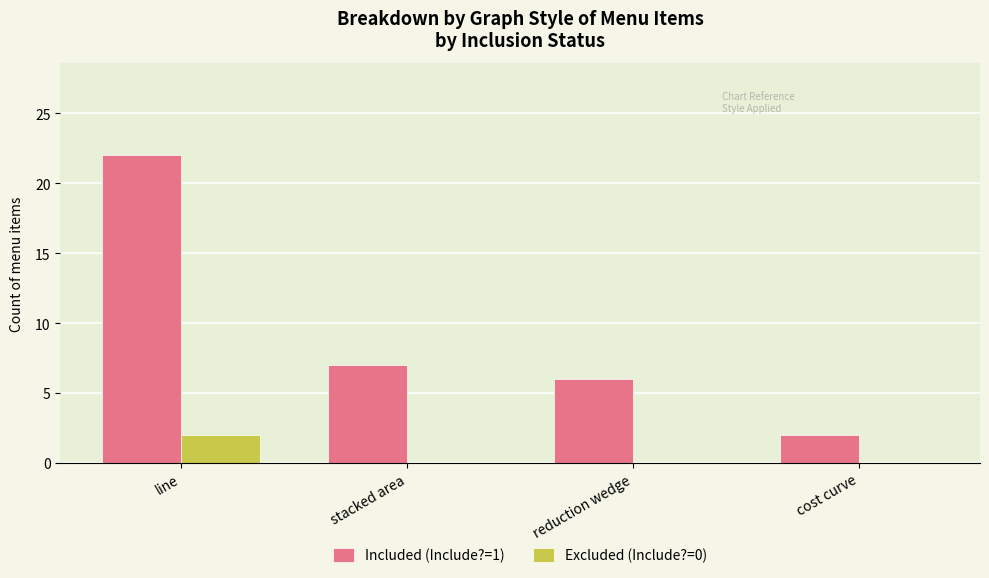

What are all the series names shown in the legend?

Included (Include?=1), Excluded (Include?=0)